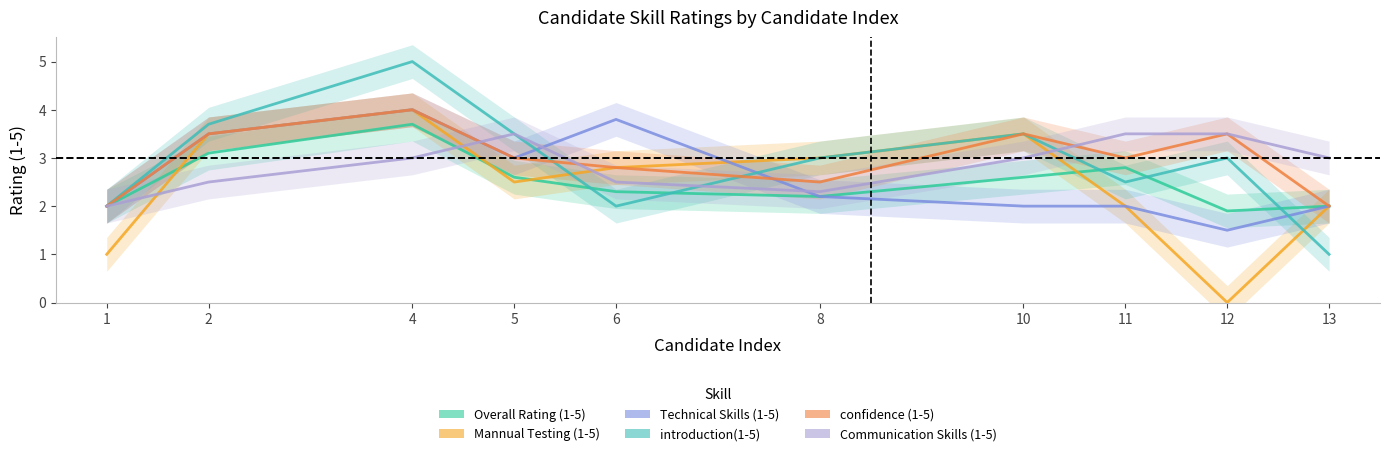

How many lines are shown in the chart?

6